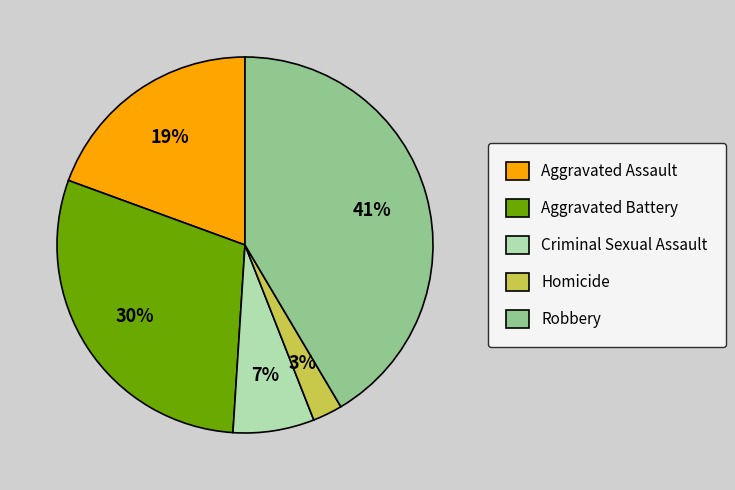

Is there any slice that represents more than half of the pie?

No